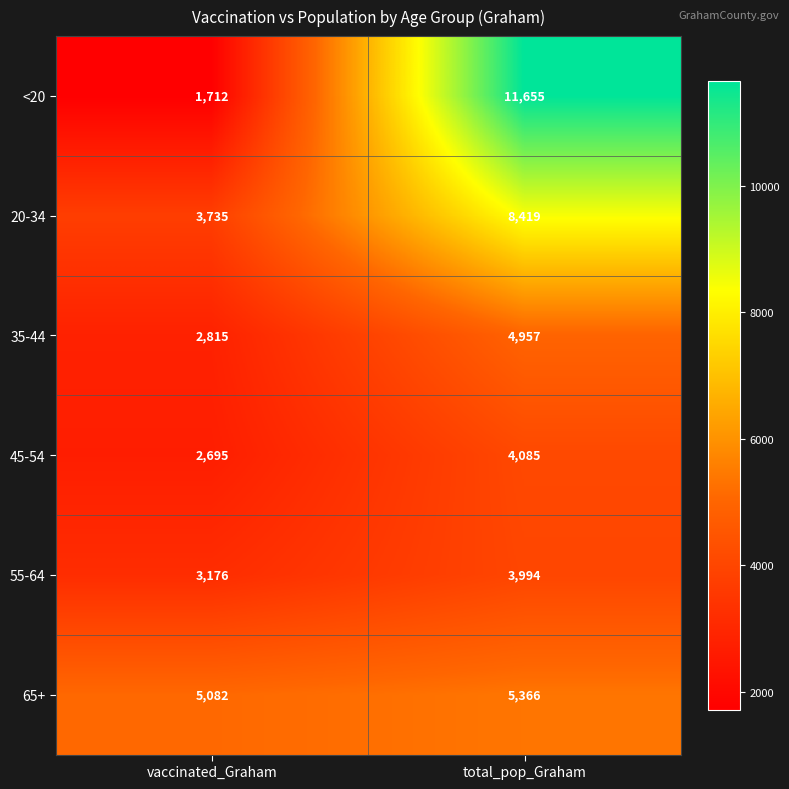

Reading left to right, transcribe all the data shown in this chart.

<20: 1712	11655
20-34: 3735	8419
35-44: 2815	4957
45-54: 2695	4085
55-64: 3176	3994
65+: 5082	5366